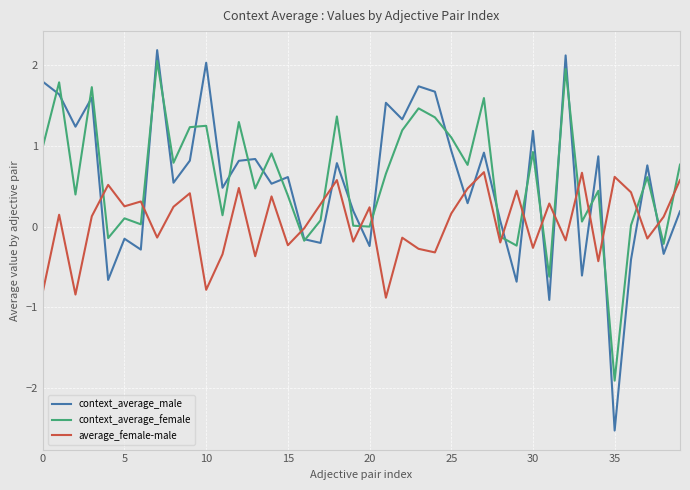

True or false: context_average_male and average_female-male cross at least once.

True